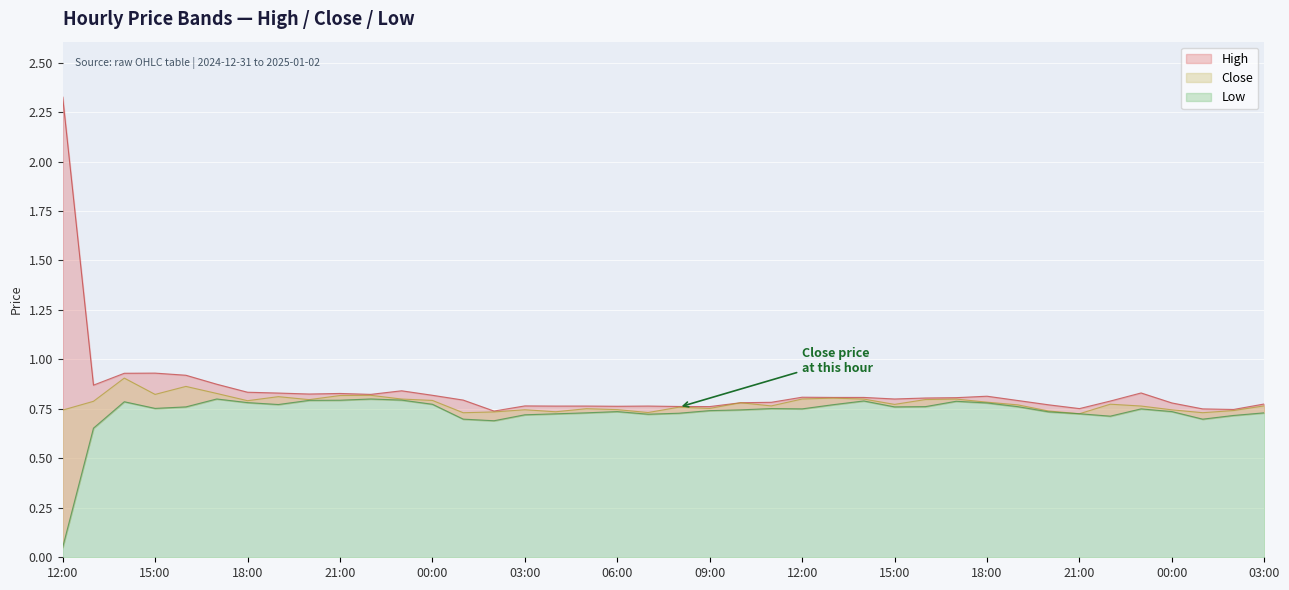

At which label is Low closest to 0?

12:00